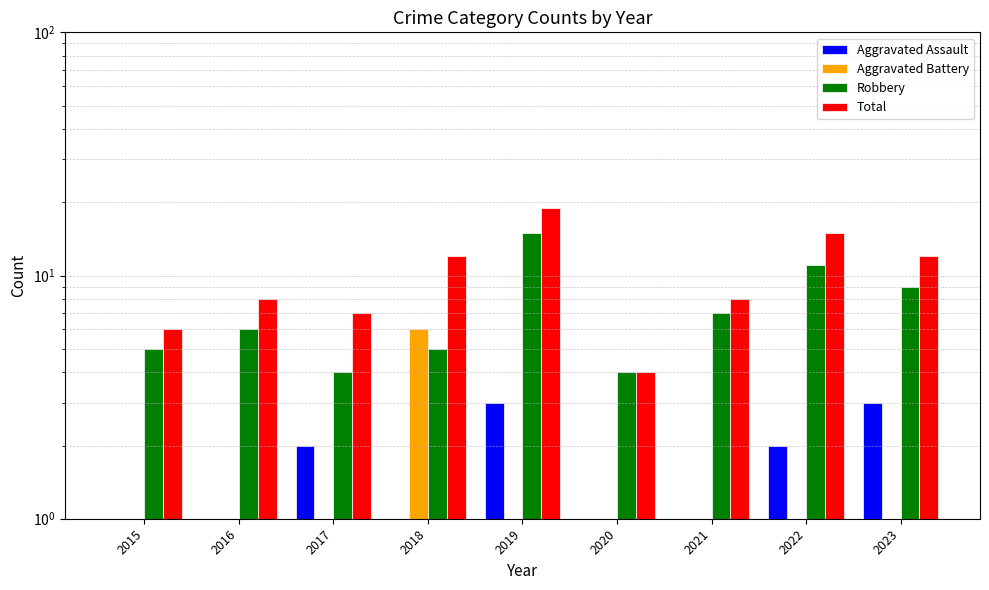

How many data points in Robbery are above 6?

4